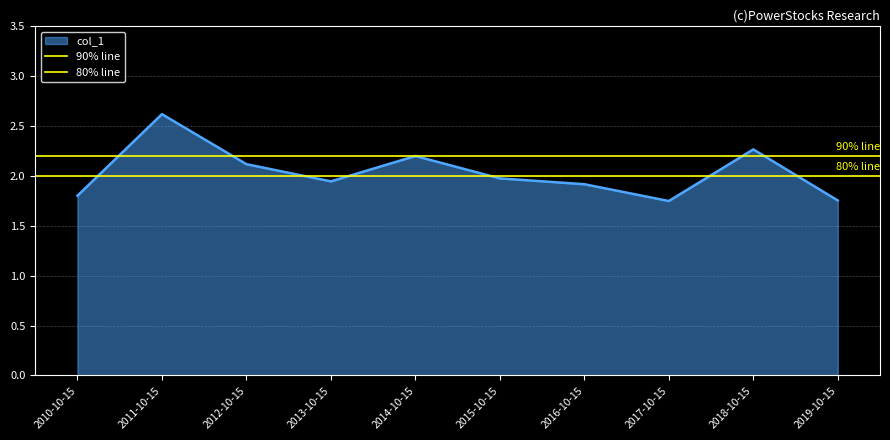

Is it true that col_1 equals 3.5 at 2014-10-15?

False